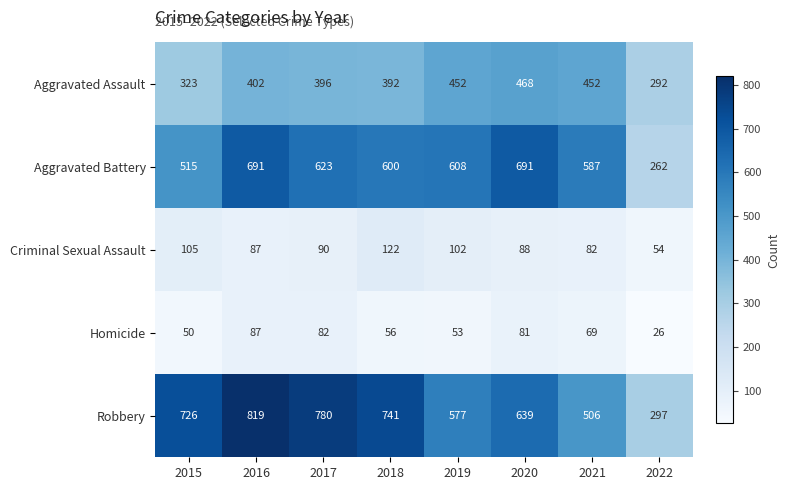

Where does the Aggravated Battery series first go above 608?

2016